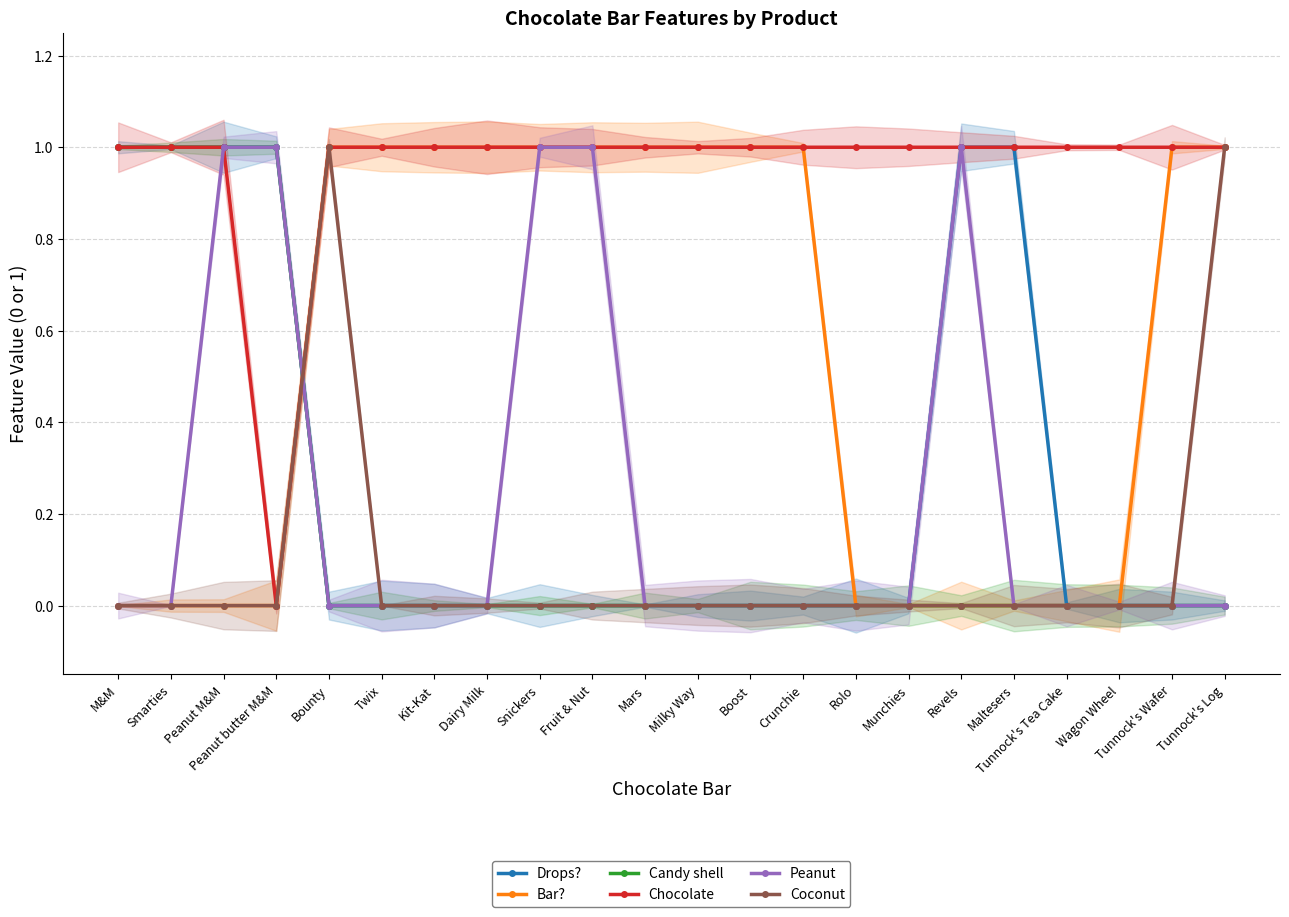

At which category does the chart reach its peak across all series?

M&M